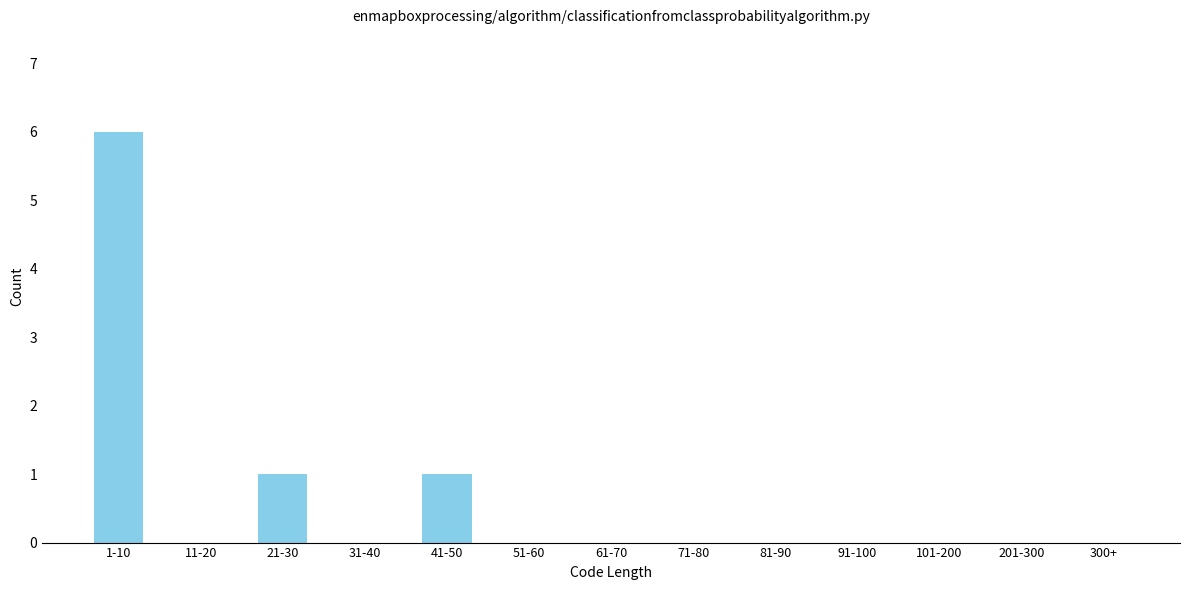

Reading left to right, list all the values displayed in this chart.

1-10=6	11-20=0	21-30=1	31-40=0	41-50=1	51-60=0	61-70=0	71-80=0	81-90=0	91-100=0	101-200=0	201-300=0	300+=0